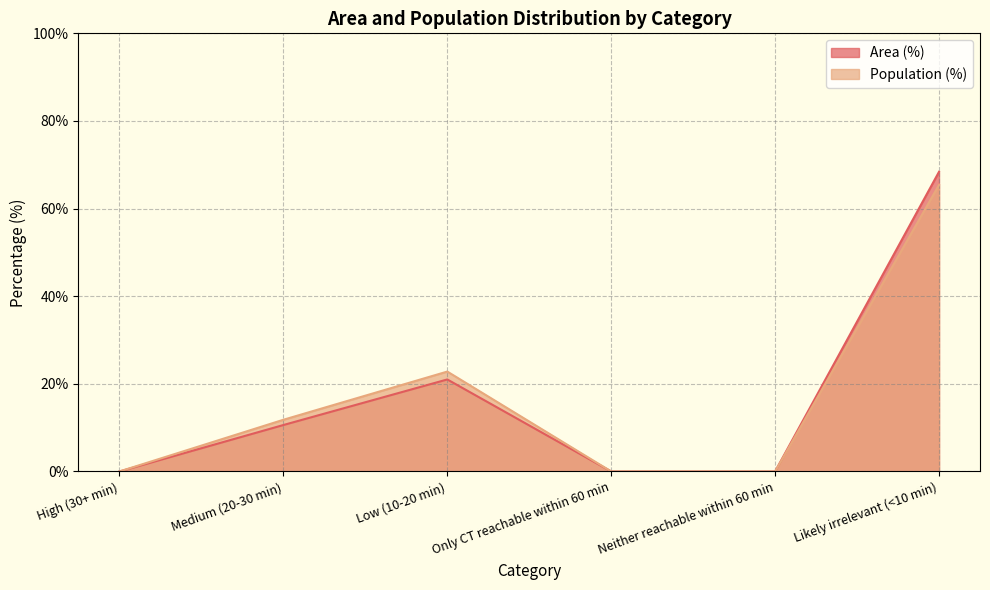

True or false: Population (%) and Area (%) cross at least once.

False